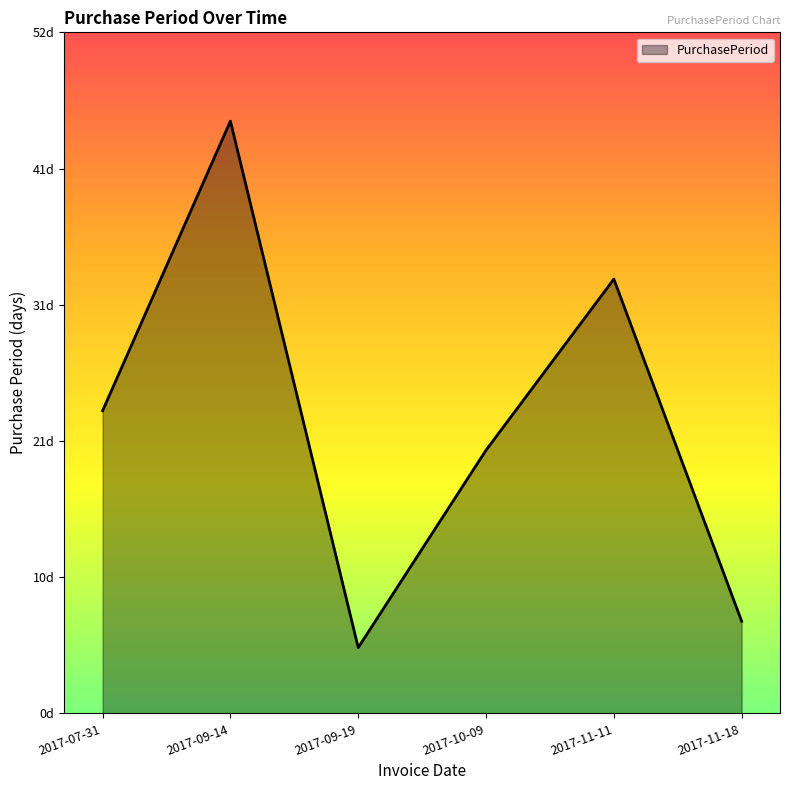

Which category has the lowest value across all series?

2017-09-19